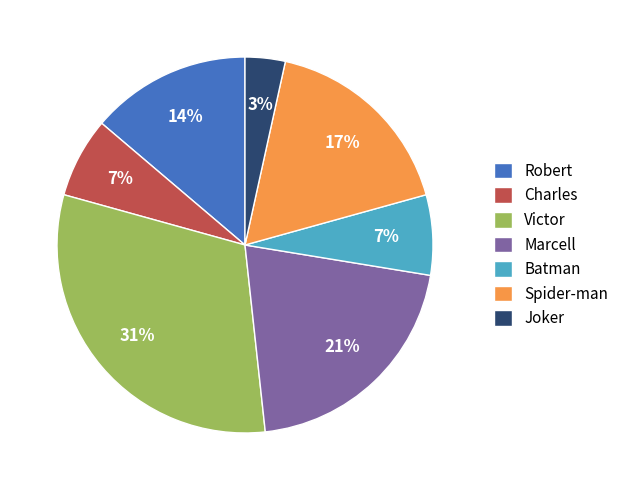

Does Robert account for over 50% of the chart?

No